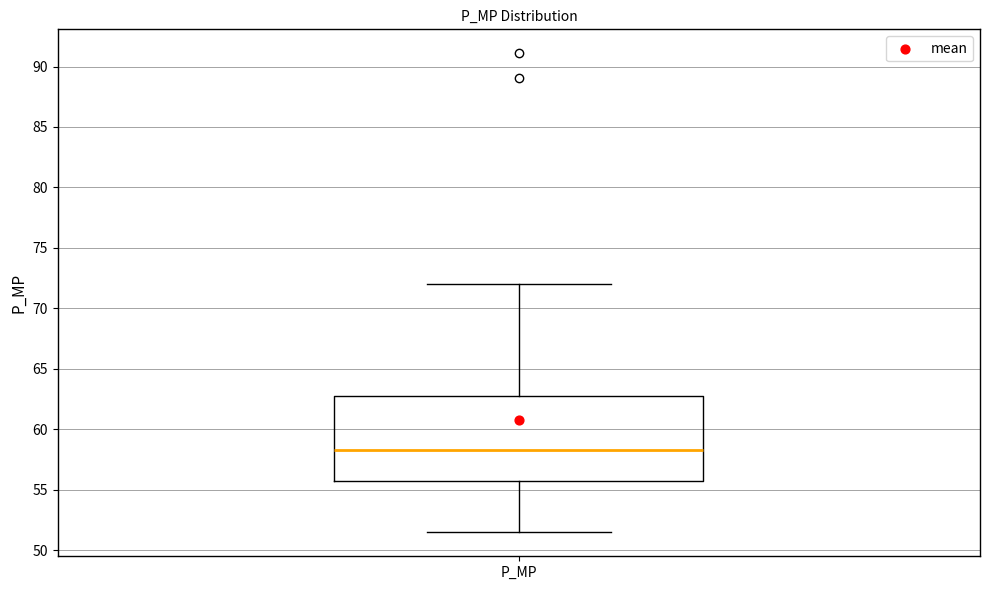

Where is the upper edge of the box for P_MP on the y-axis? The values are not printed on the chart, so give them approximately, as read against the axis.

63.0